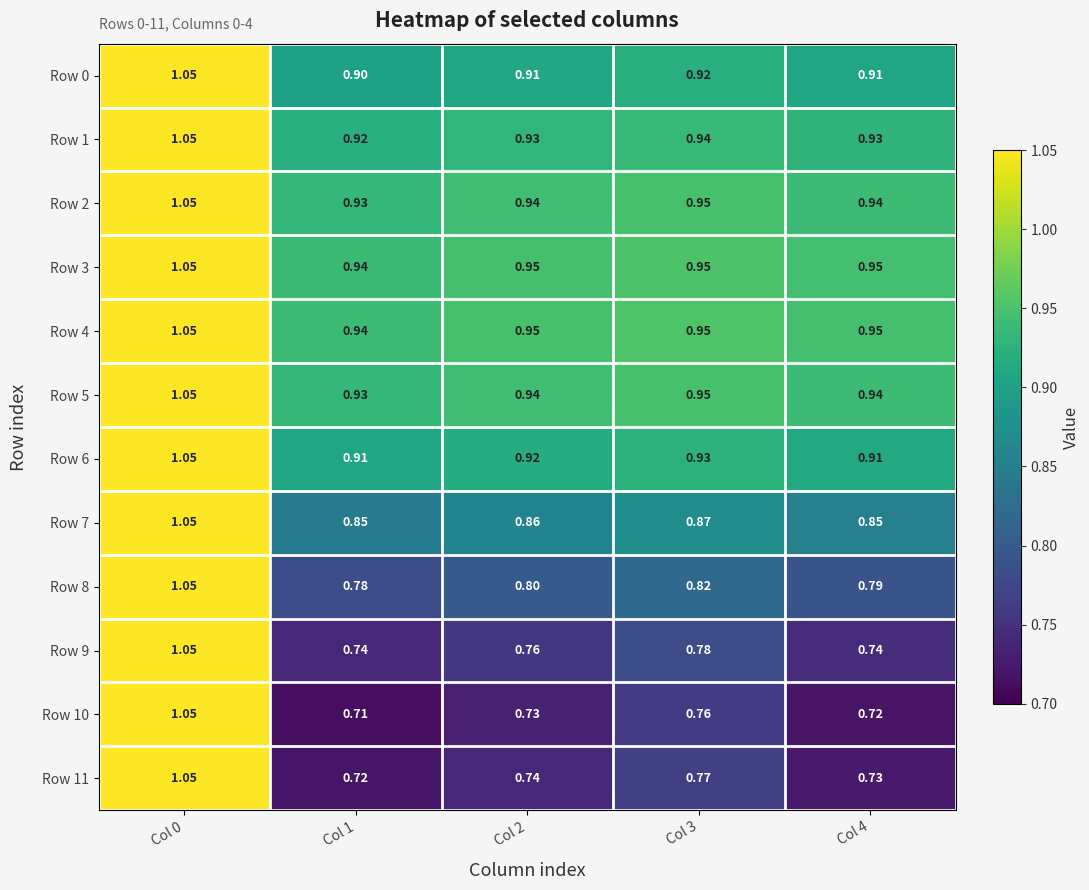

Is the value of Row 7 at Col 0 greater than the value of Row 0 at Col 3?

Yes